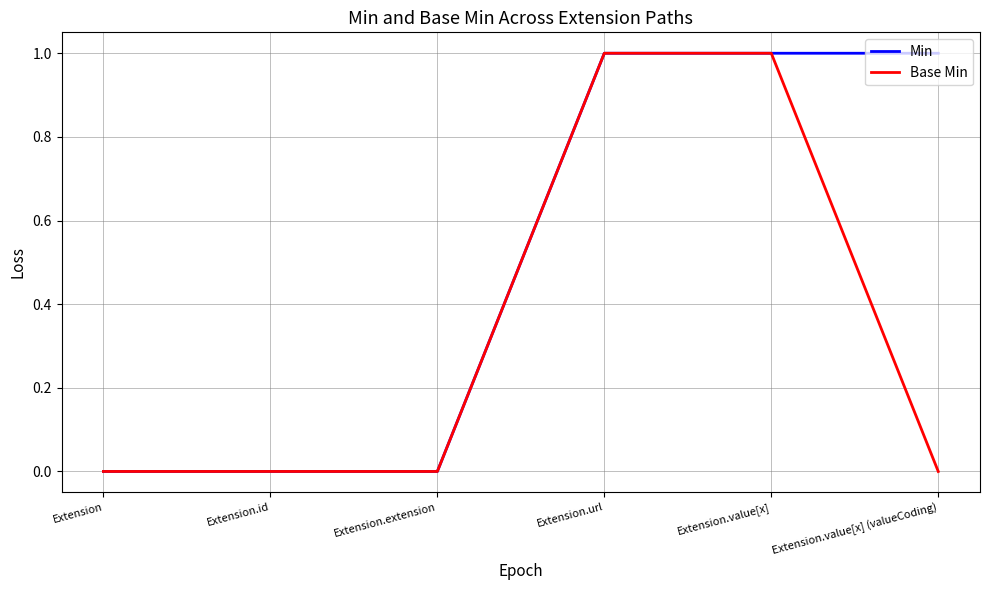

What is the sum of all Min values?

3